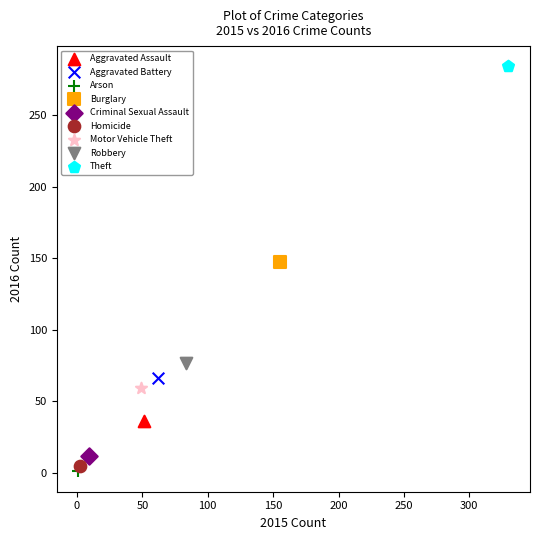

Which series reaches the maximum Y coordinate?

Theft